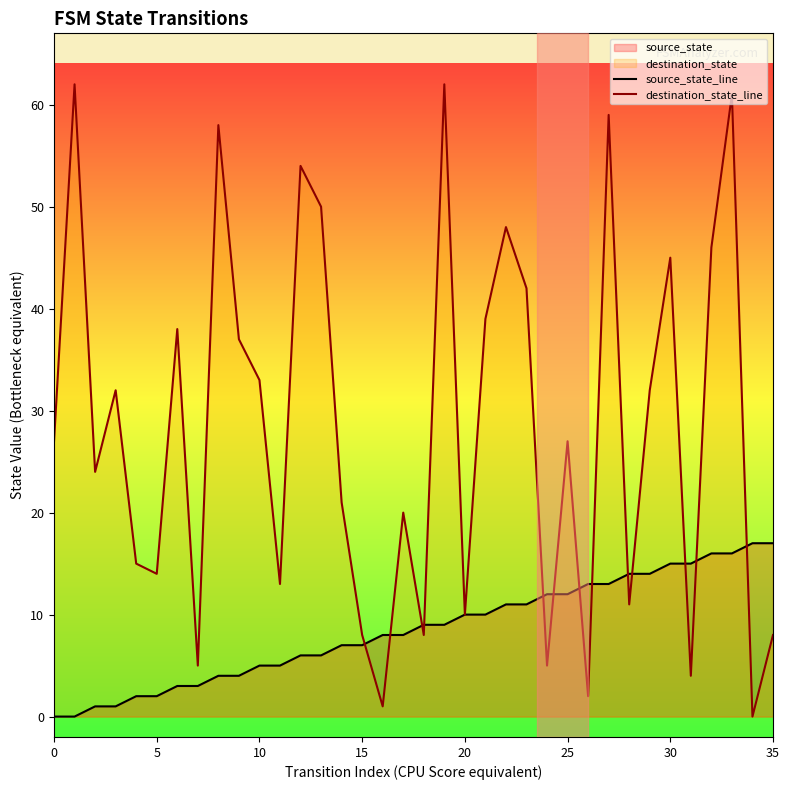

The value of destination_state_line at 20 is 17. True or false?

False